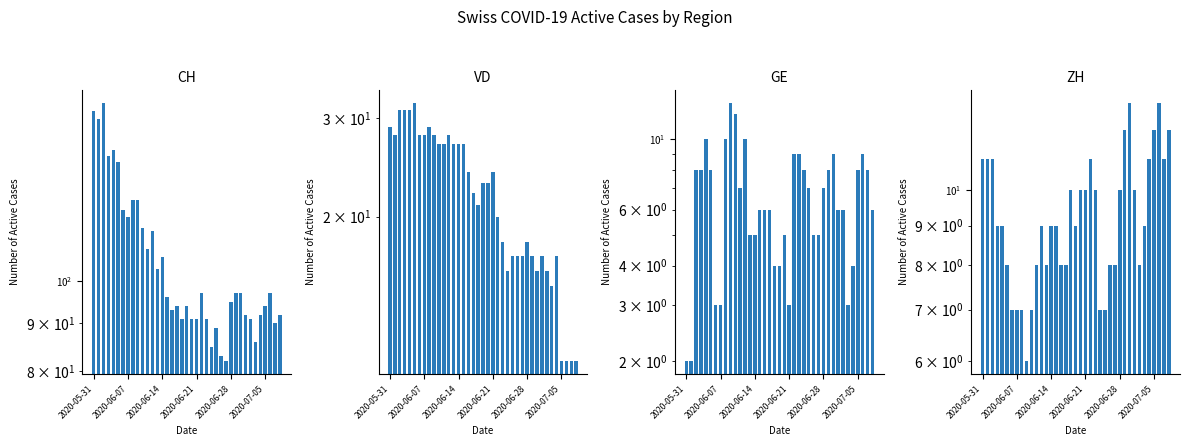

How many ZH values are between 8 and 11?

27